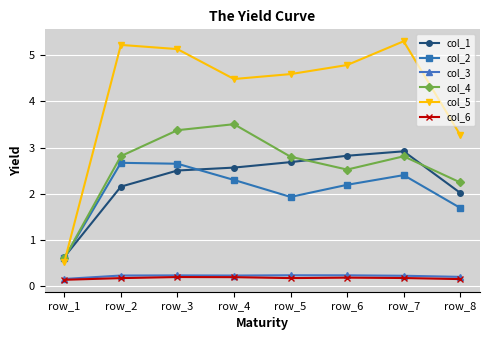

At which label does col_5 reach its peak?

row_7